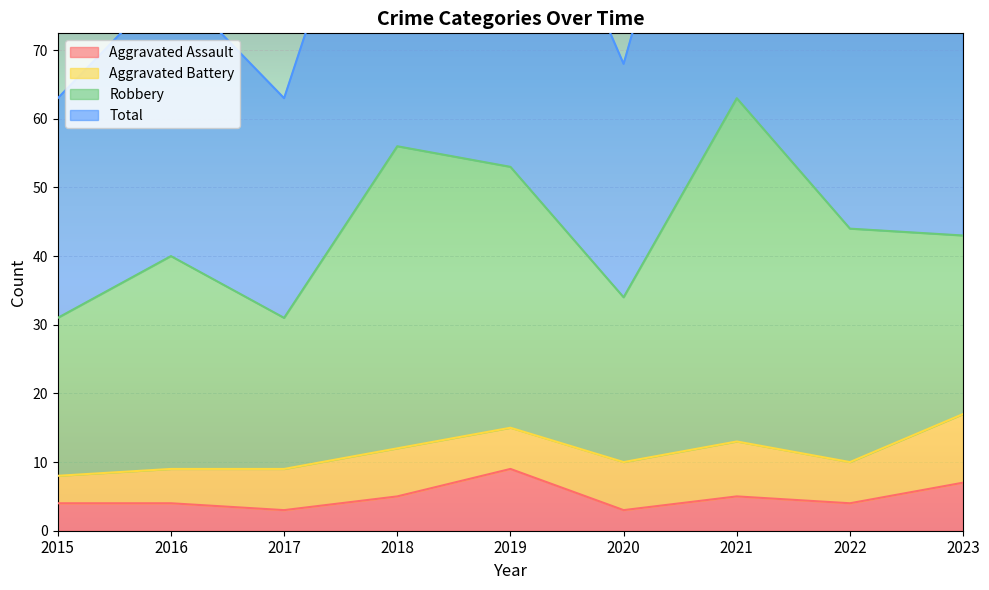

What is the lowest value of the Aggravated Assault series?

3